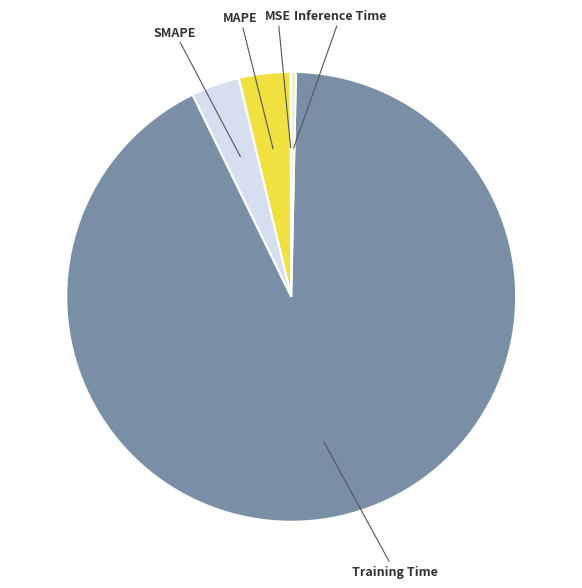

Combined, do SMAPE and Training Time account for over 50%?

Yes